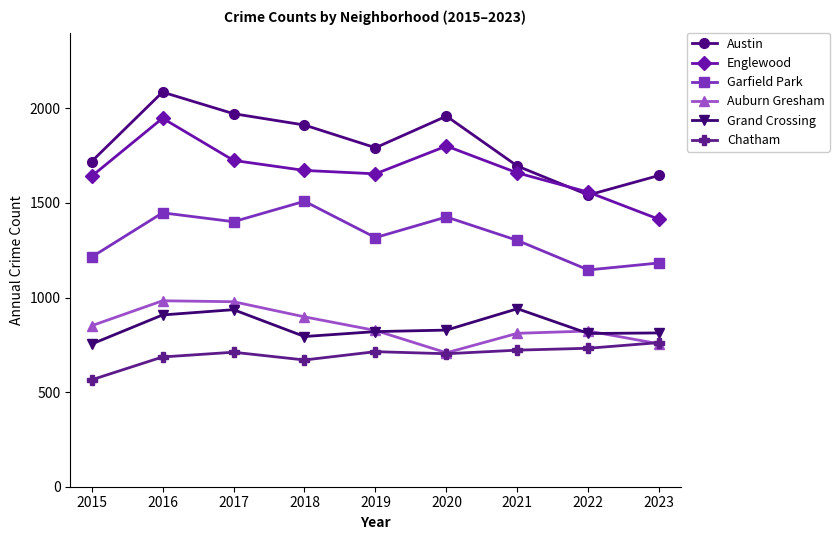

Where is the first local maximum for Englewood?

2016